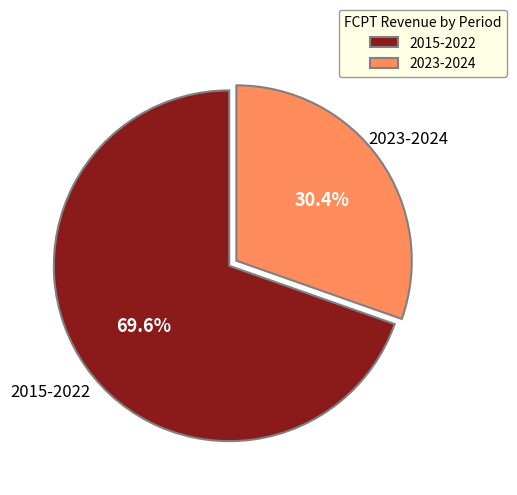

How many slices are in this pie chart?

2